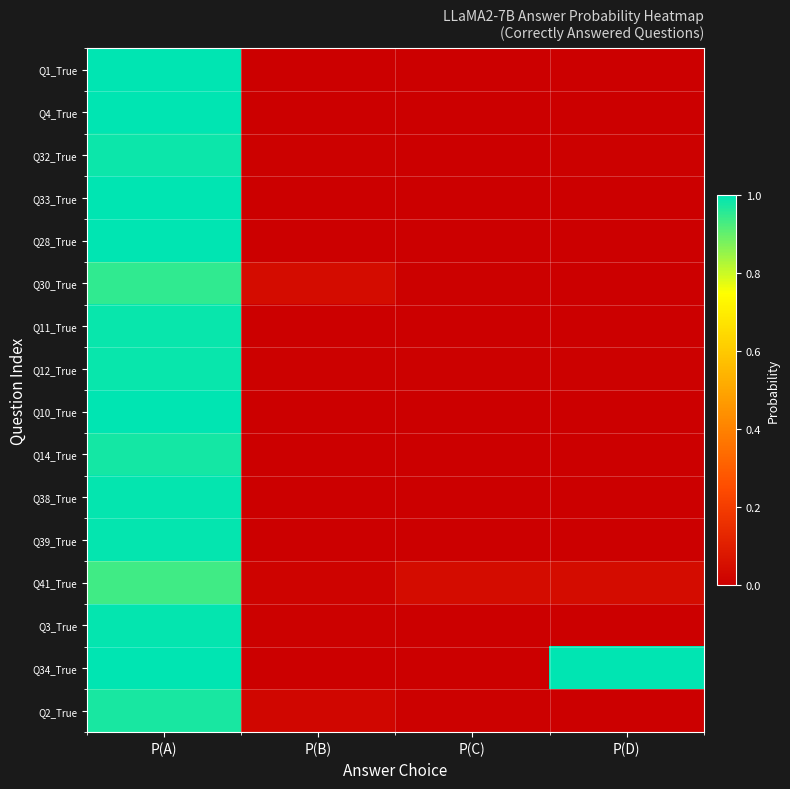

At which category is the sum across all series the highest?

P(A)